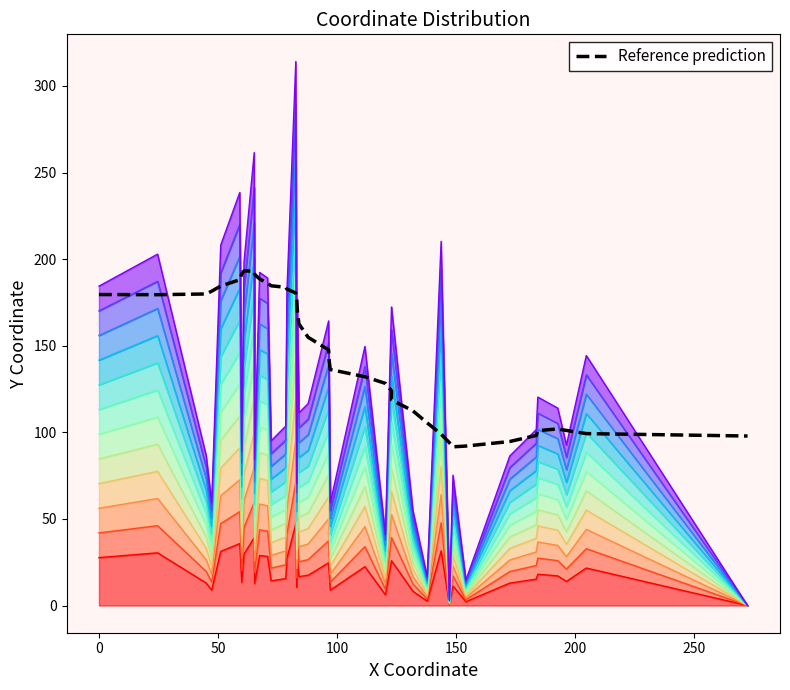

What is the minimum value shown in the chart?

91.6